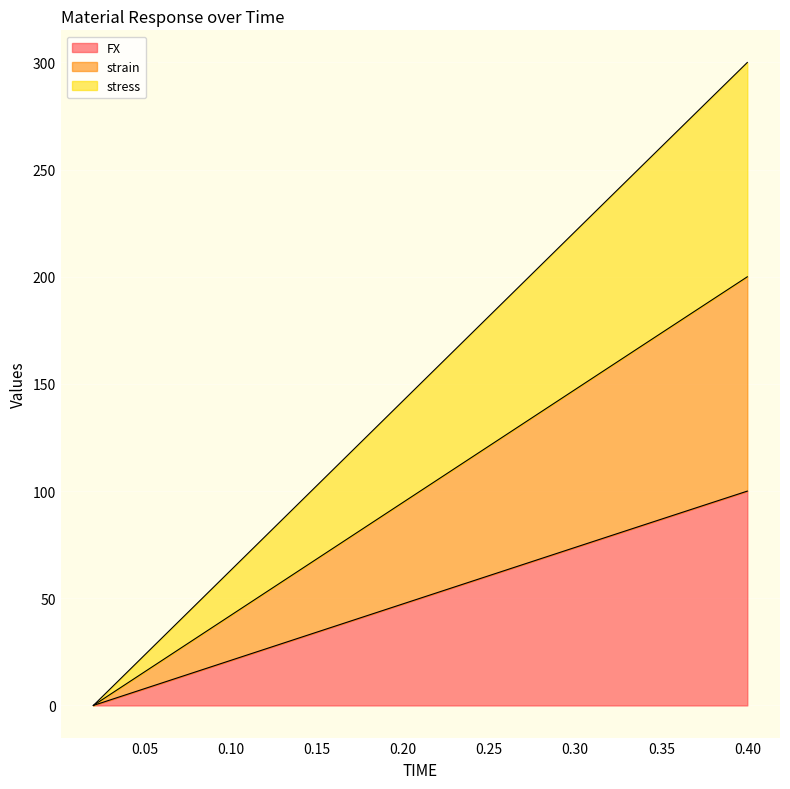

The value of stress at 0.38 is 61.8. True or false?

False